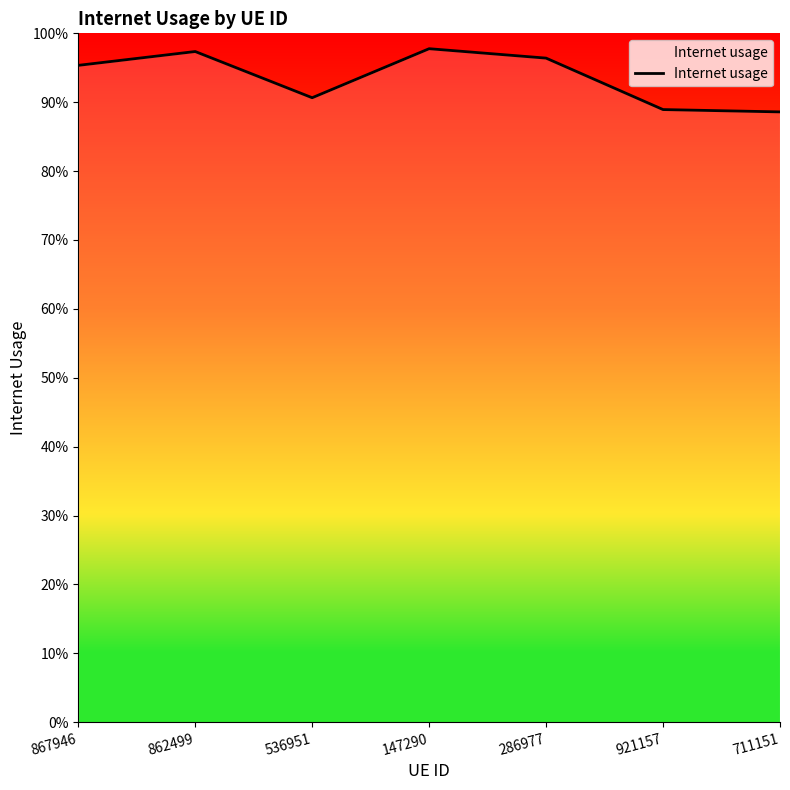

How many interior local valleys (lower than both neighbors) does the data have?

1